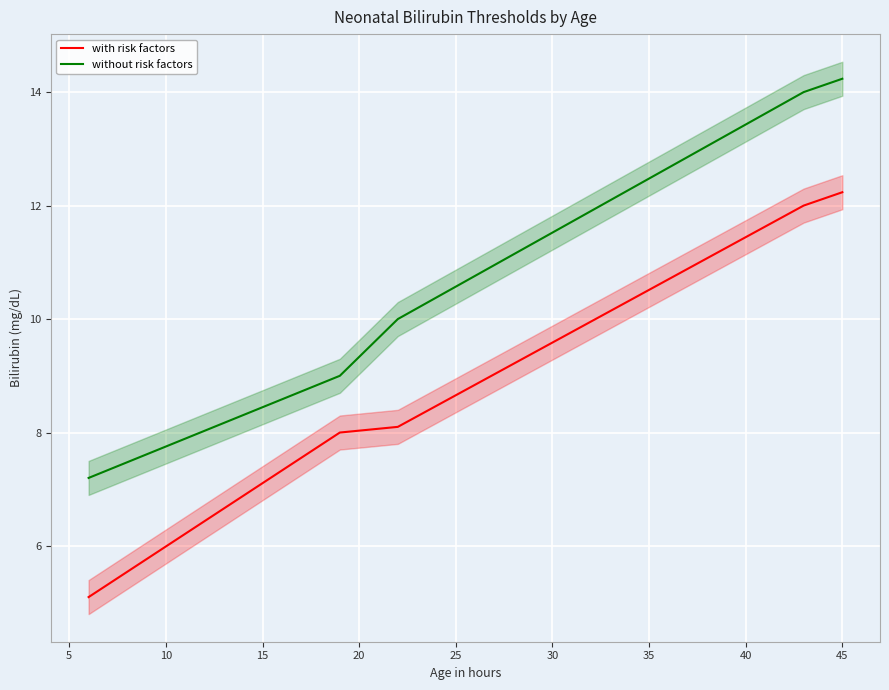

Does the chart display data point markers on the line(s)?

No